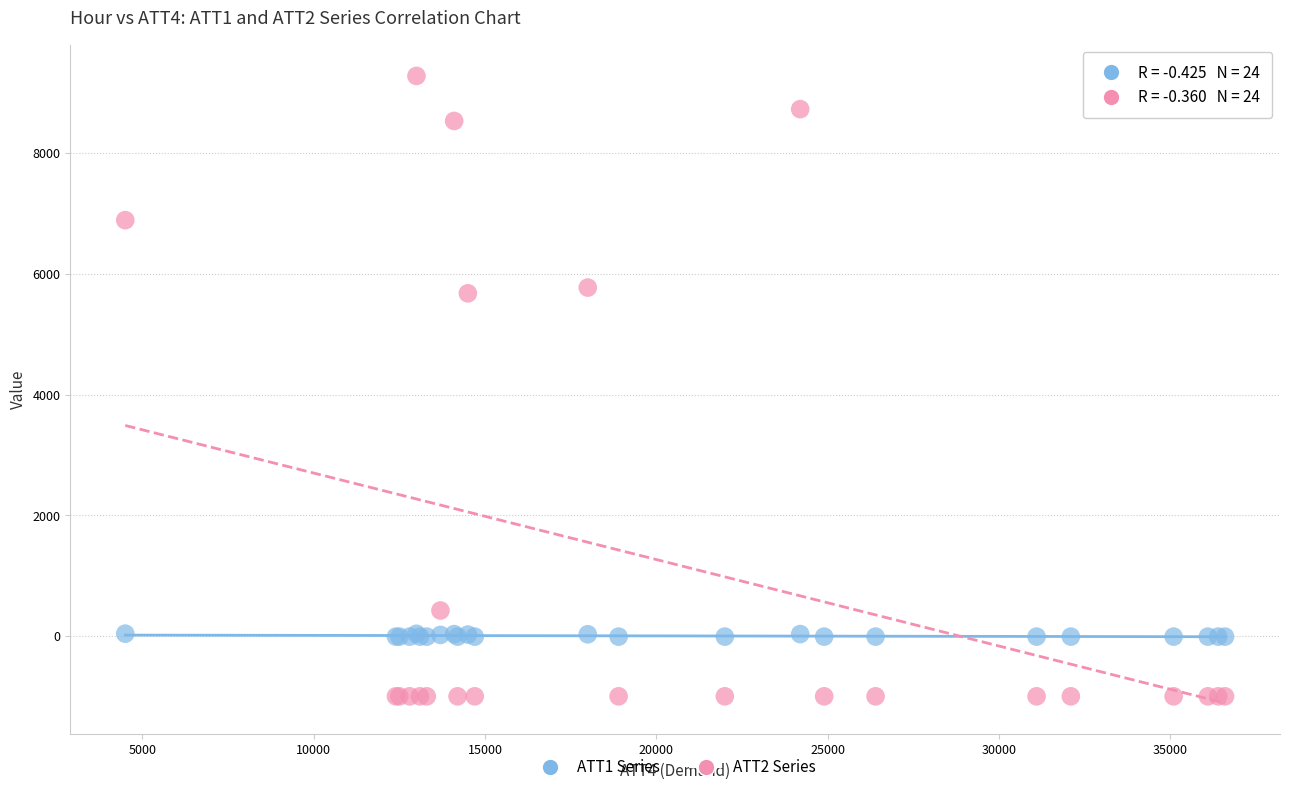

Which series reaches the maximum Y coordinate?

ATT2 Series